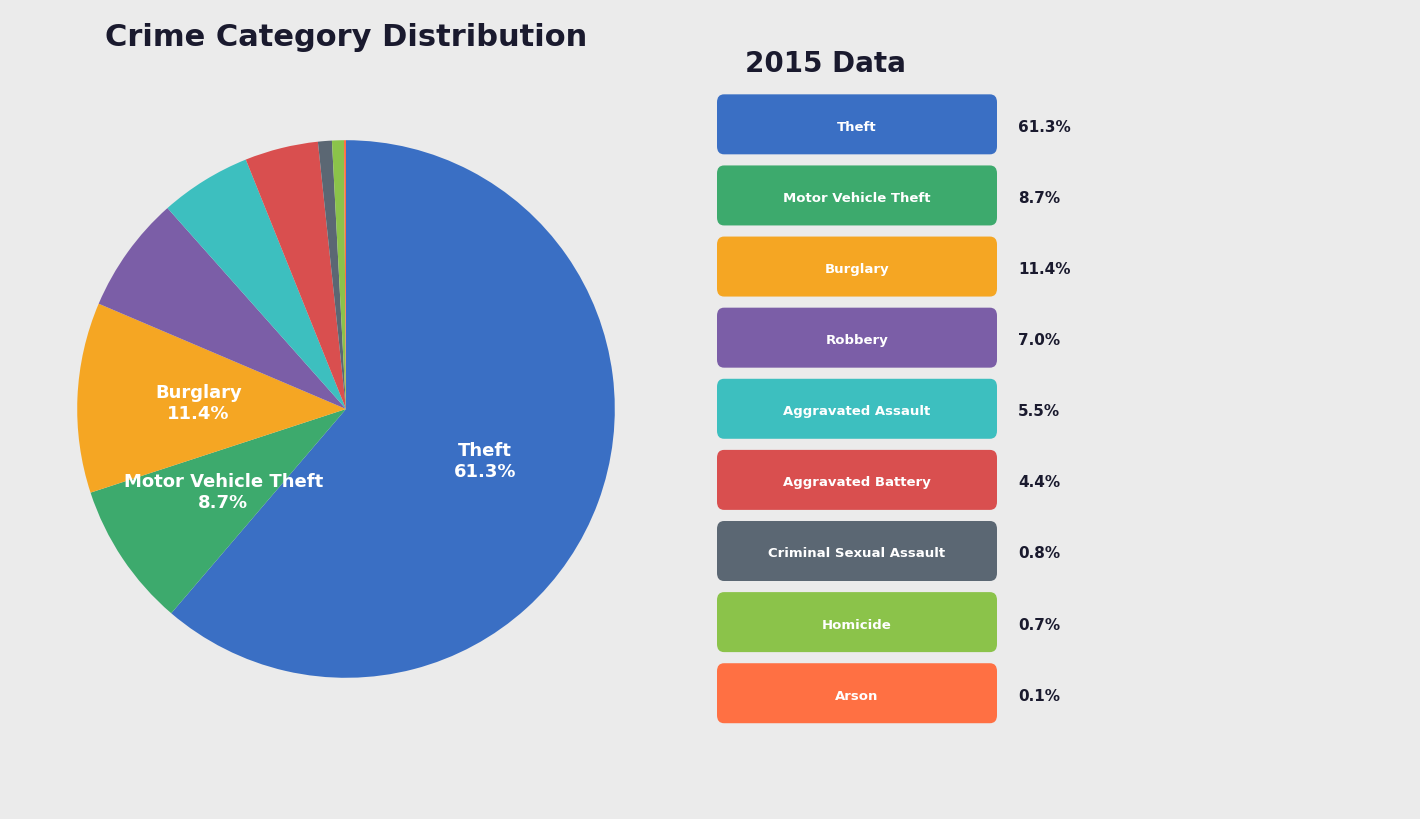

Is there a majority slice in this chart?

Yes